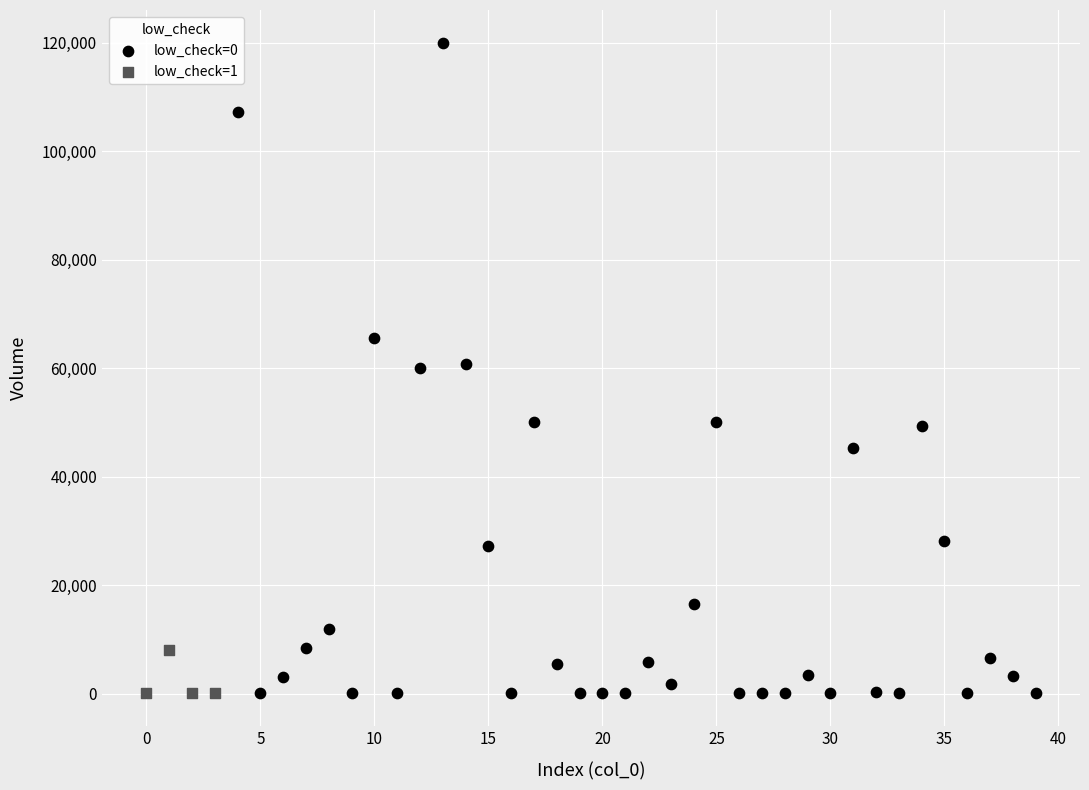

Which series reaches the maximum Y coordinate?

low_check=0